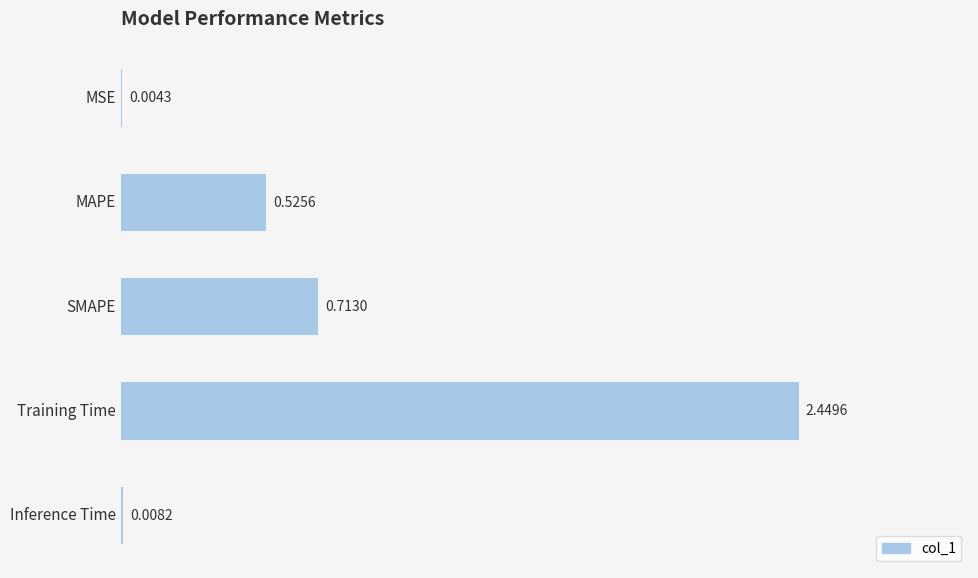

At which category does the chart reach its peak across all series?

Training Time